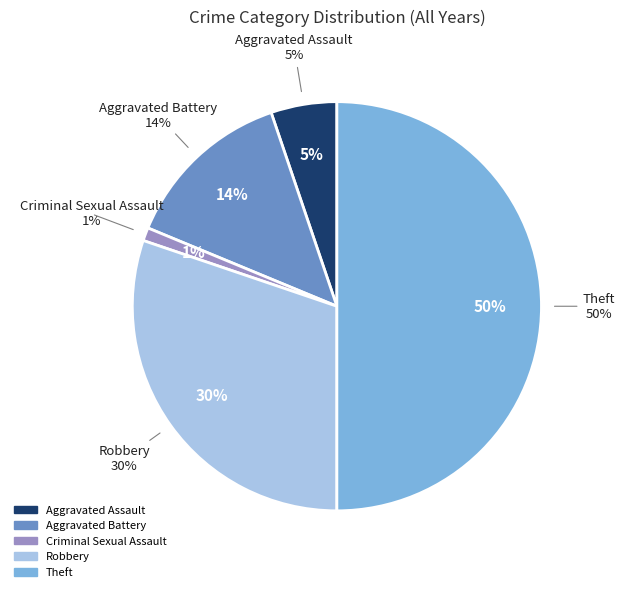

Rank the categories by value from highest to lowest.

Theft, Robbery, Aggravated Battery, Aggravated Assault, Criminal Sexual Assault